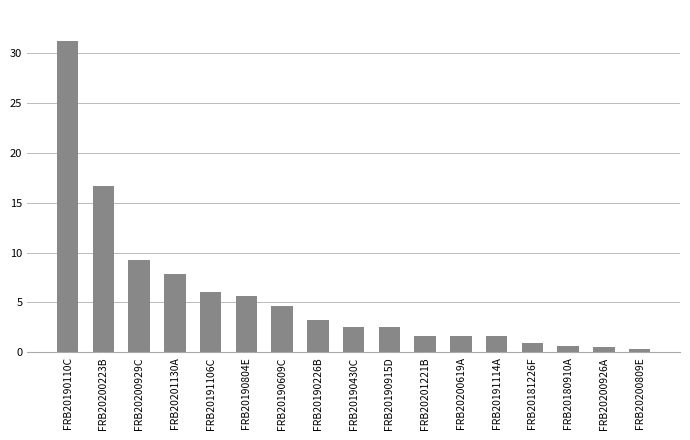

At which category does the chart reach its peak across all series?

FRB20190110C